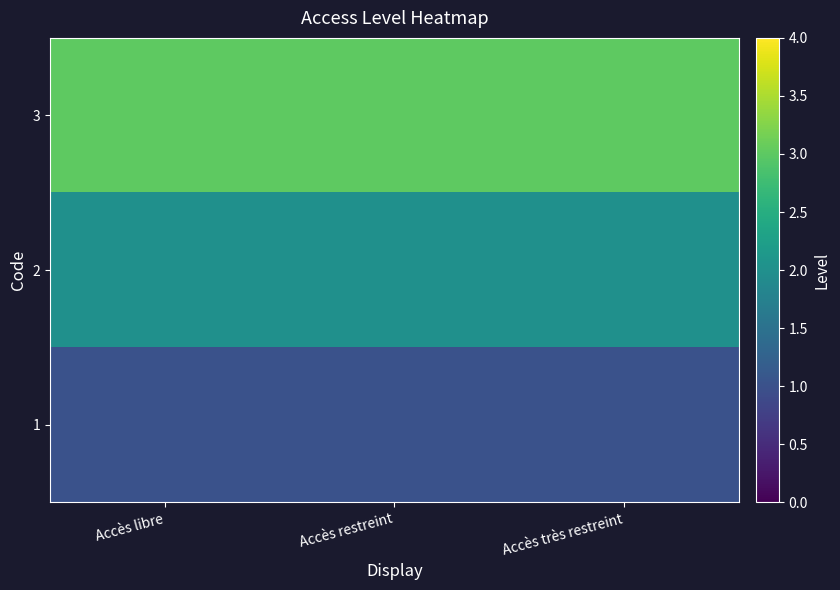

What is the total value across all series at Accès libre?

6